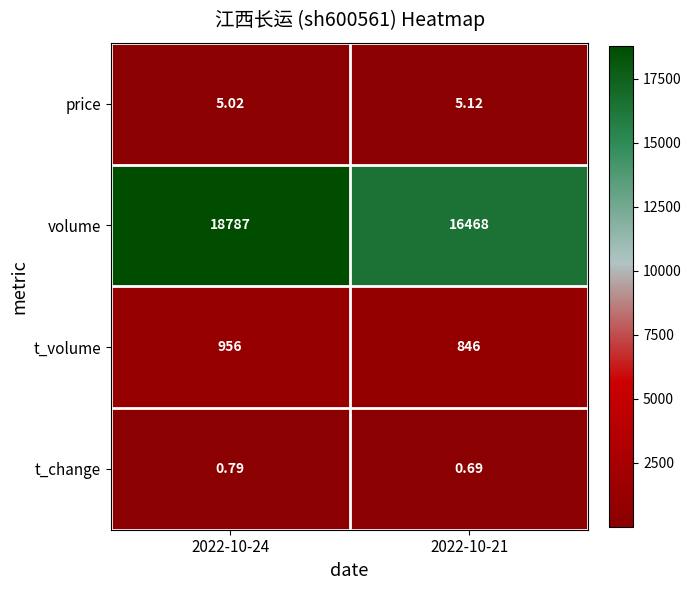

Which series has the largest total across all categories?

volume